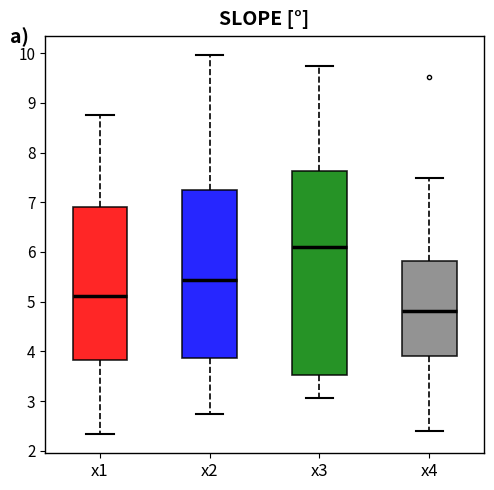

Reading left to right, read every box against the y-axis: the position of its median line, the range the box covers, and the ends of its whiskers. The values are not printed on the chart, so give them approximately, as read against the axis.

x1: median 5.1, box 3.8 to 6.9, whiskers 2.3 to 8.8
x2: median 5.4, box 3.9 to 7.3, whiskers 2.7 to 10.0
x3: median 6.1, box 3.5 to 7.6, whiskers 3.1 to 9.7
x4: median 4.8, box 3.9 to 5.8, whiskers 2.4 to 7.5